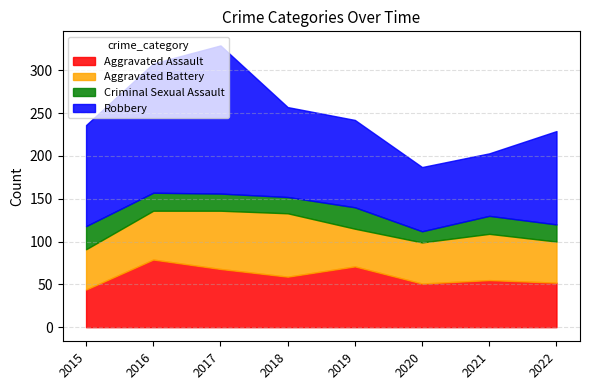

In Aggravated Assault, how many points are lower than both neighbors (excluding endpoints)?

2